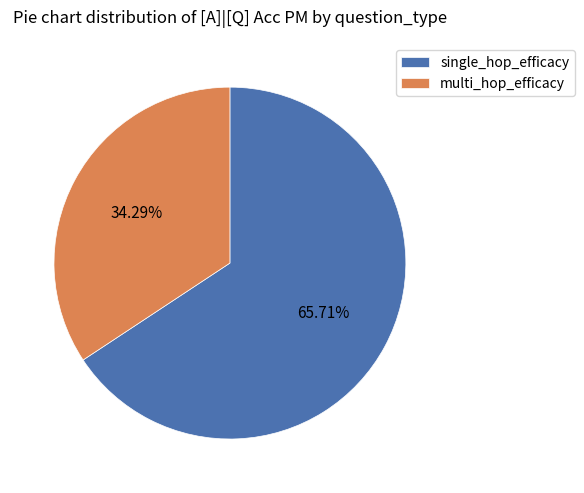

Is there a majority slice in this chart?

Yes